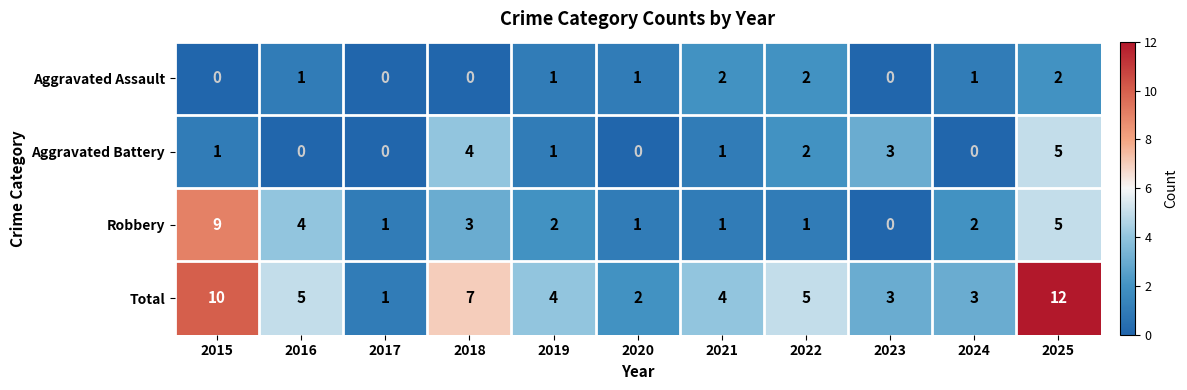

Is it true that Aggravated Assault equals 2 at 2025?

True